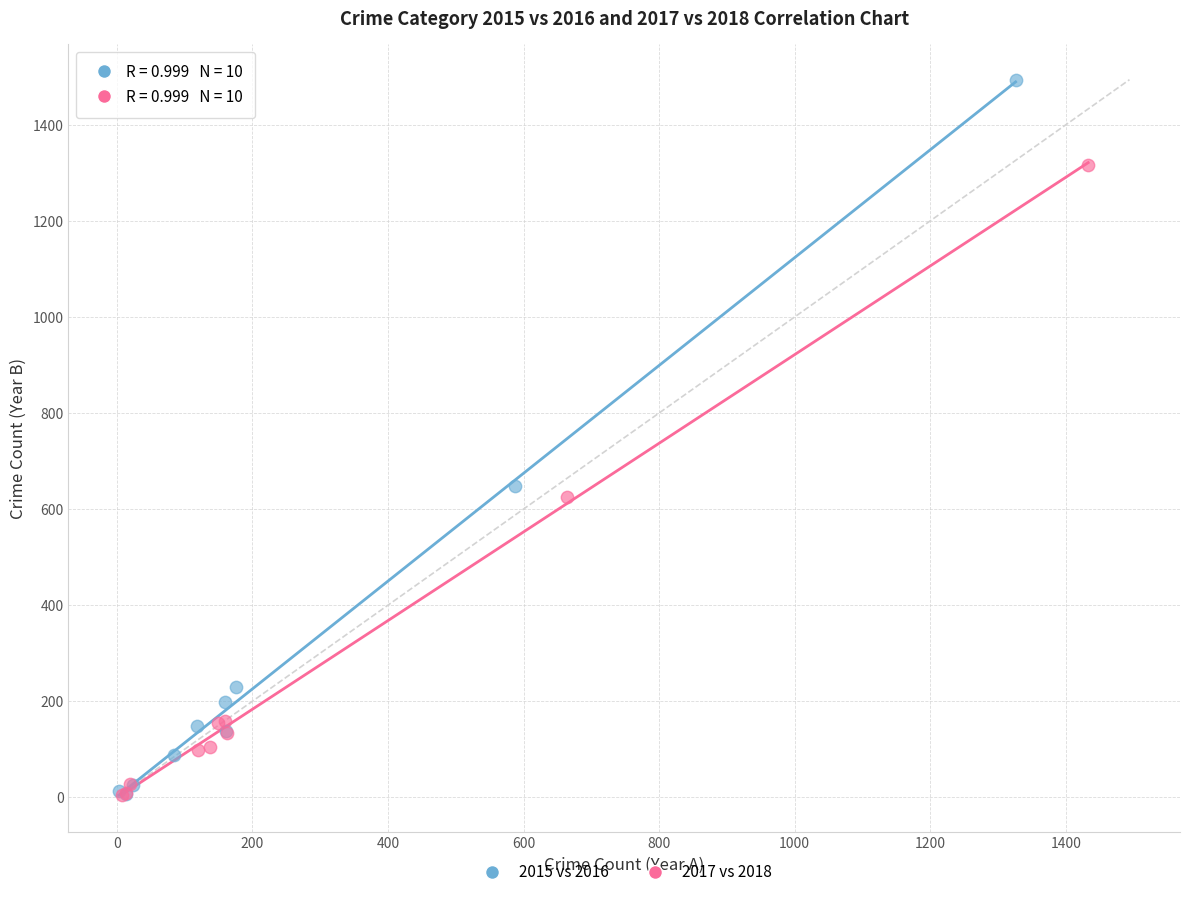

Which series reaches the maximum Y coordinate?

2015 vs 2016